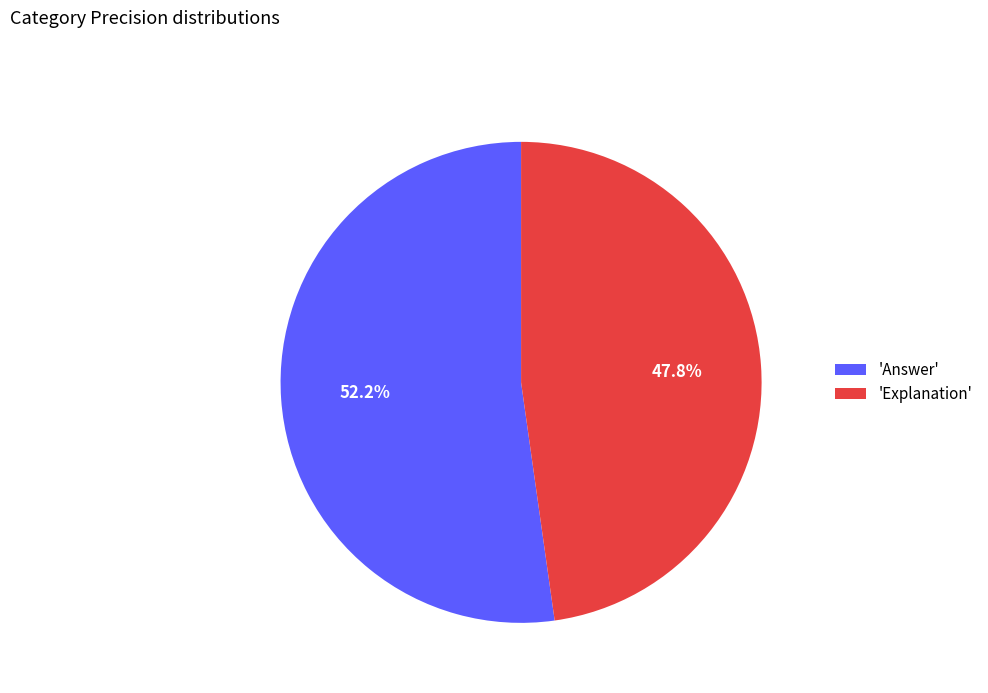

How much of the chart is everything except 'Explanation'?

52.2%